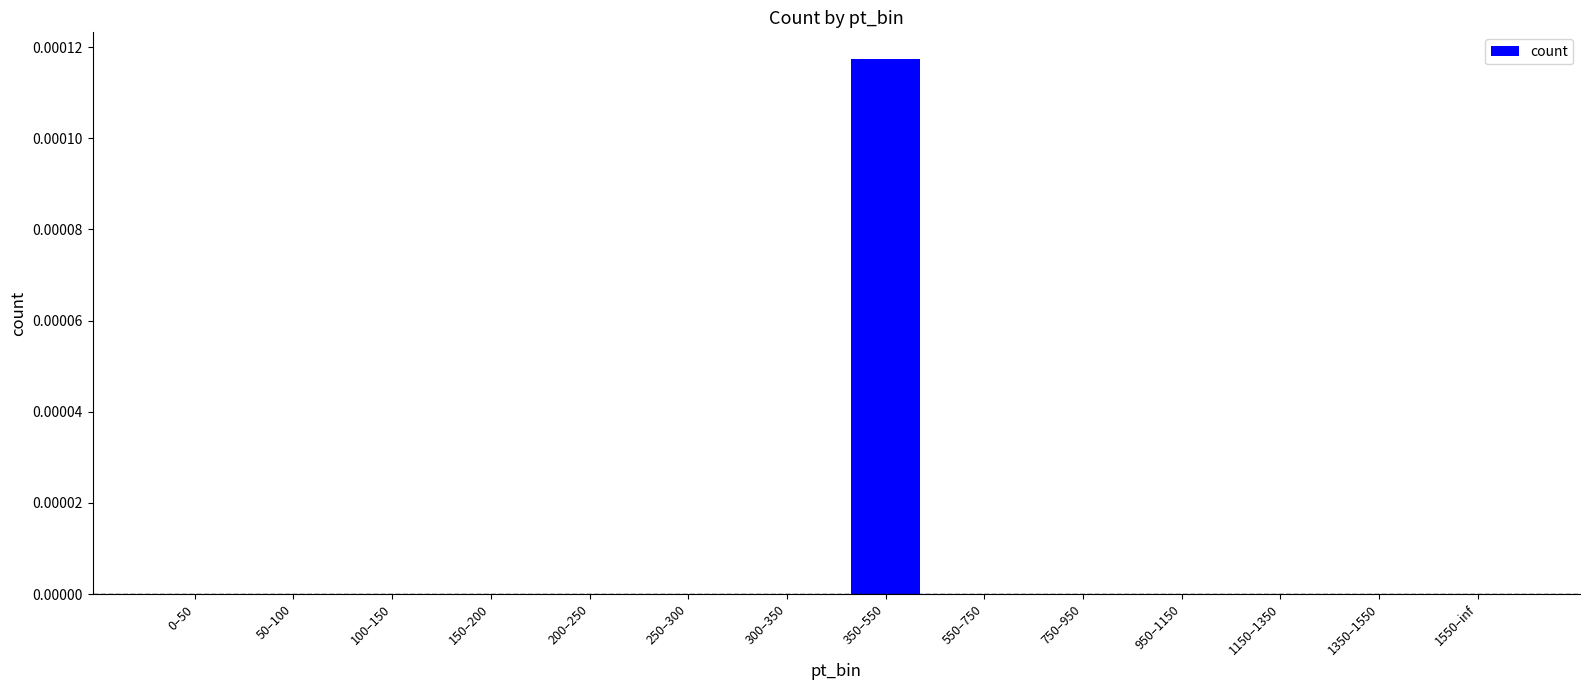

The chart shows a value of 0.0 at 1150–1350. True or false?

True